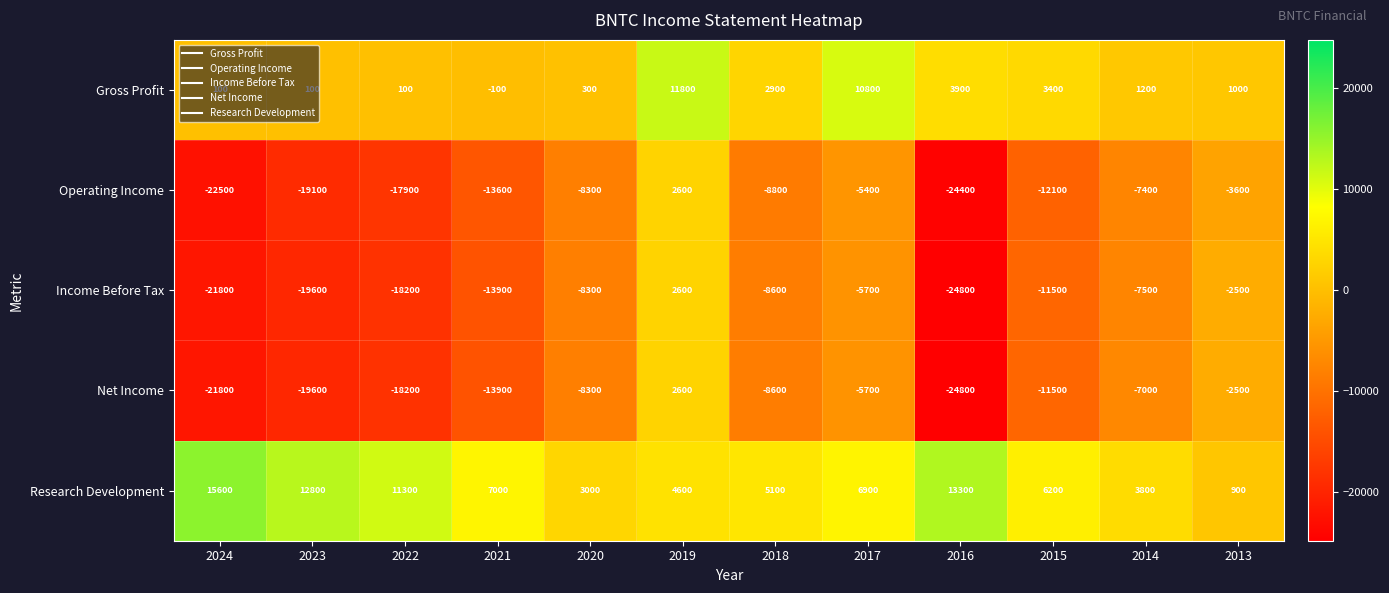

What is the average value of the Research Development series?

7542